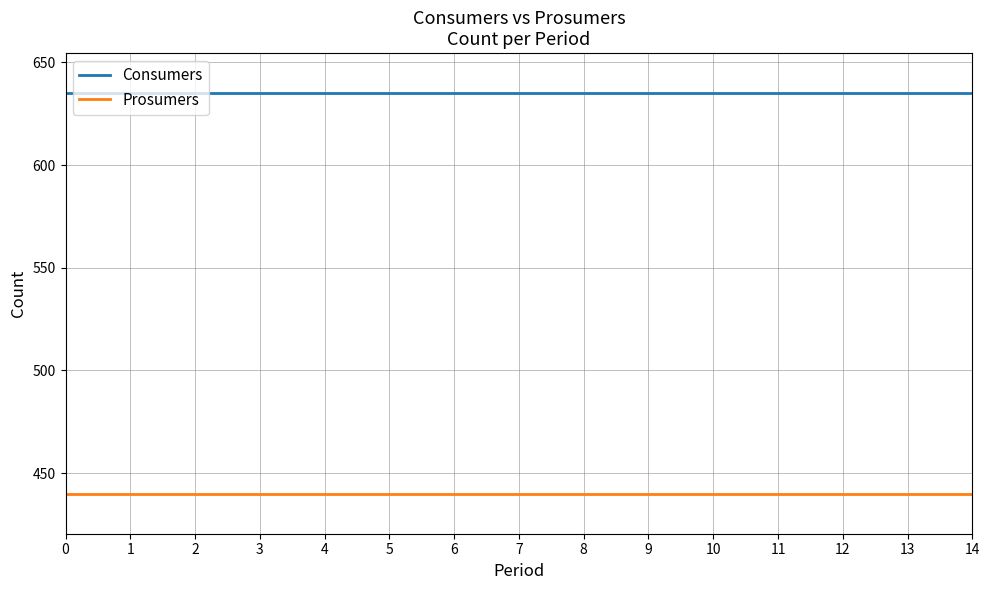

Reading right to left, transcribe all the data shown in this chart.

Consumers: 635	635	635	635	635	635	635	635	635	635	635	635	635	635	635
Prosumers: 440	440	440	440	440	440	440	440	440	440	440	440	440	440	440